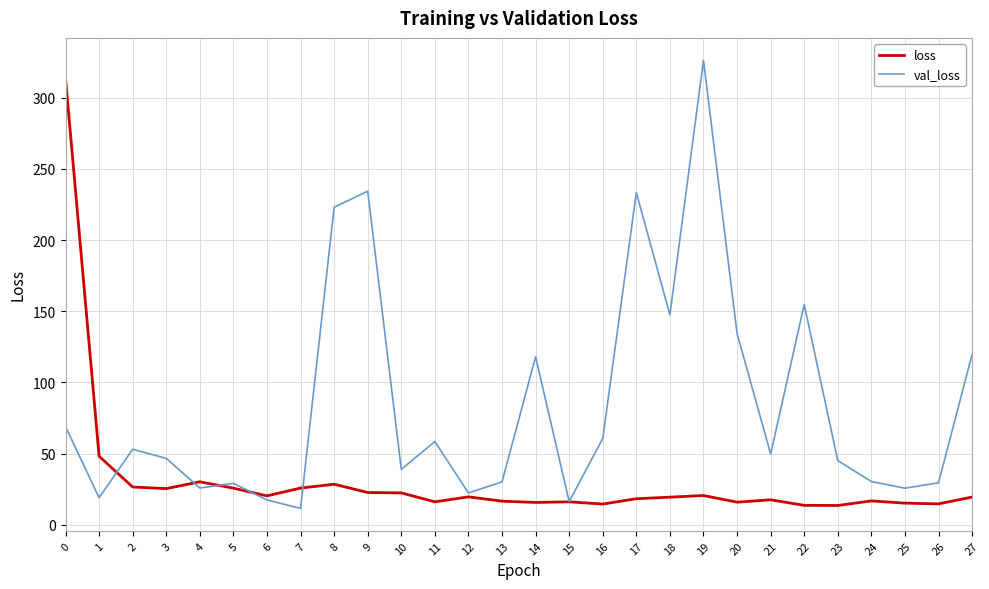

Between which two adjacent categories do val_loss and loss first intersect?

1 and 2